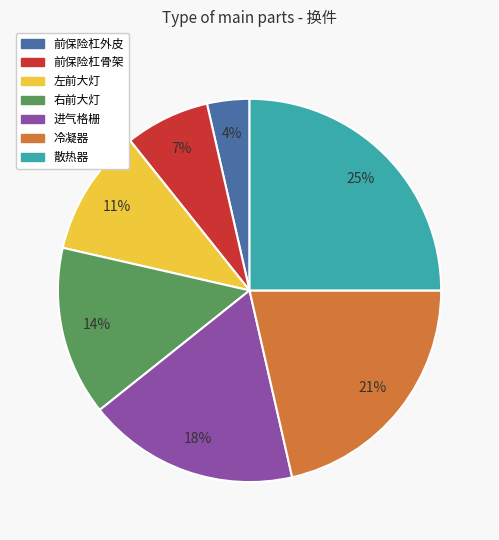

Does 前保险杠外皮 represent more than half of the total?

No